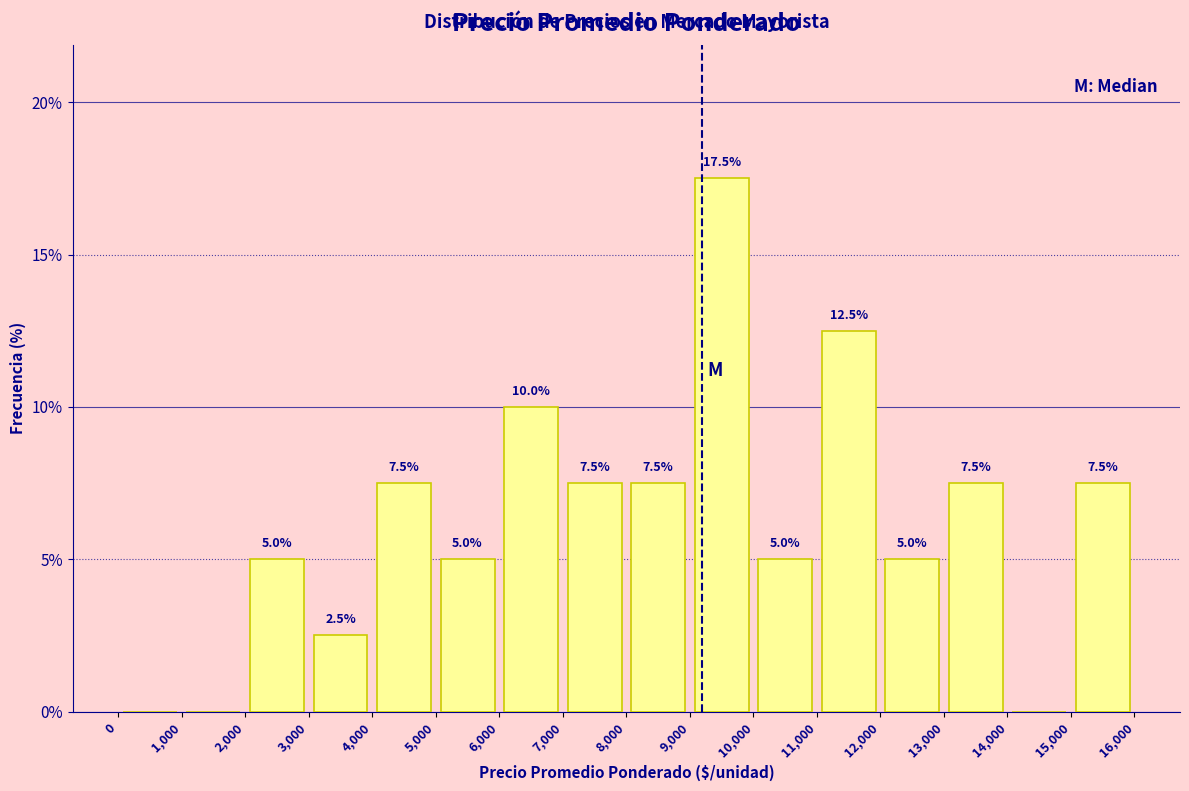

Which range on the x-axis has the tallest bar?

9,000 to 10,000